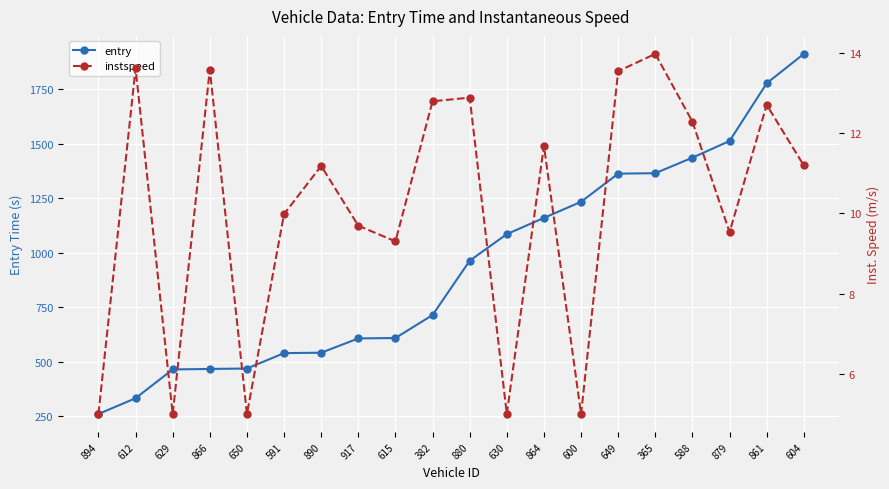

What is the total value across all series at 917?

615.9